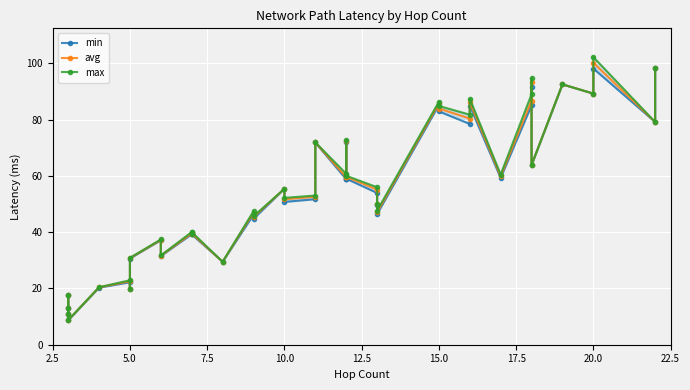

What is the highest value of the avg series?

100.2